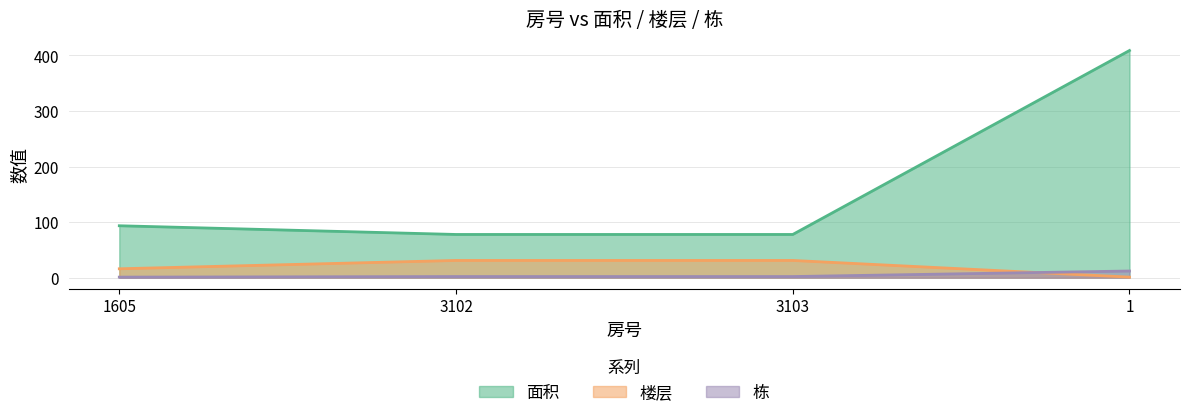

Rank the series by their maximum value, from highest to lowest.

面积, 楼层, 栋